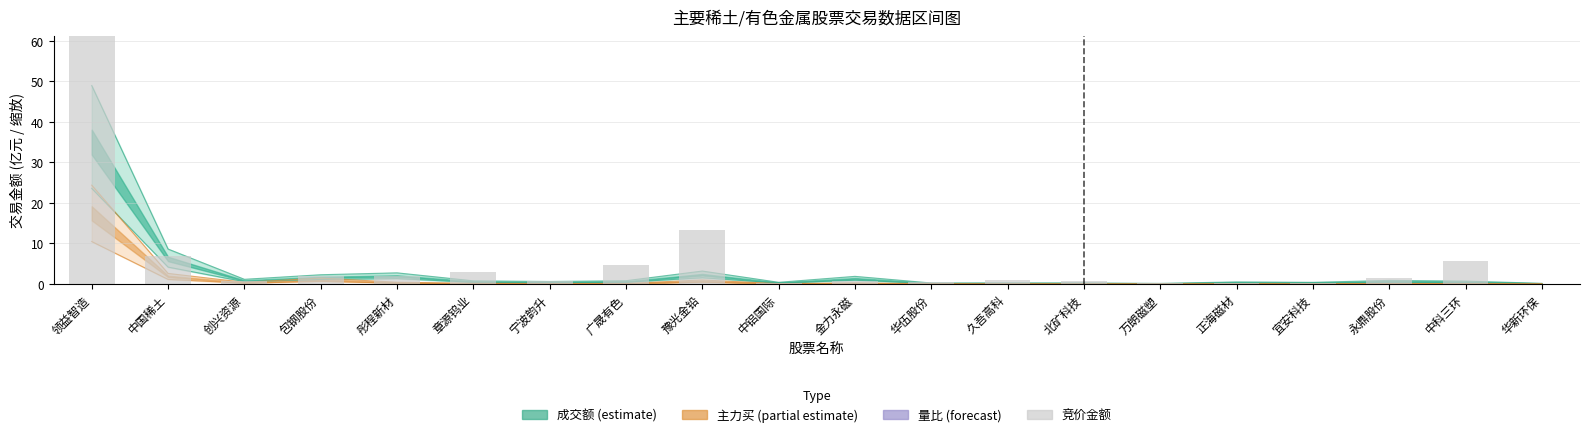

How many bars are there in total?

20